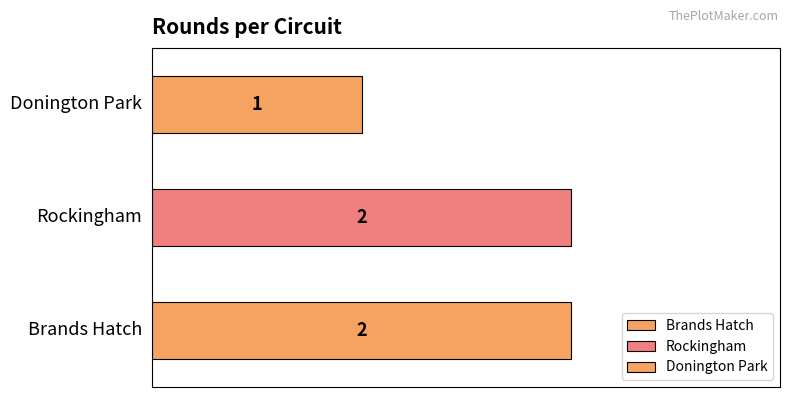

Reading left to right, transcribe all the data shown in this chart.

Brands Hatch=2	Rockingham=2	Donington Park=1